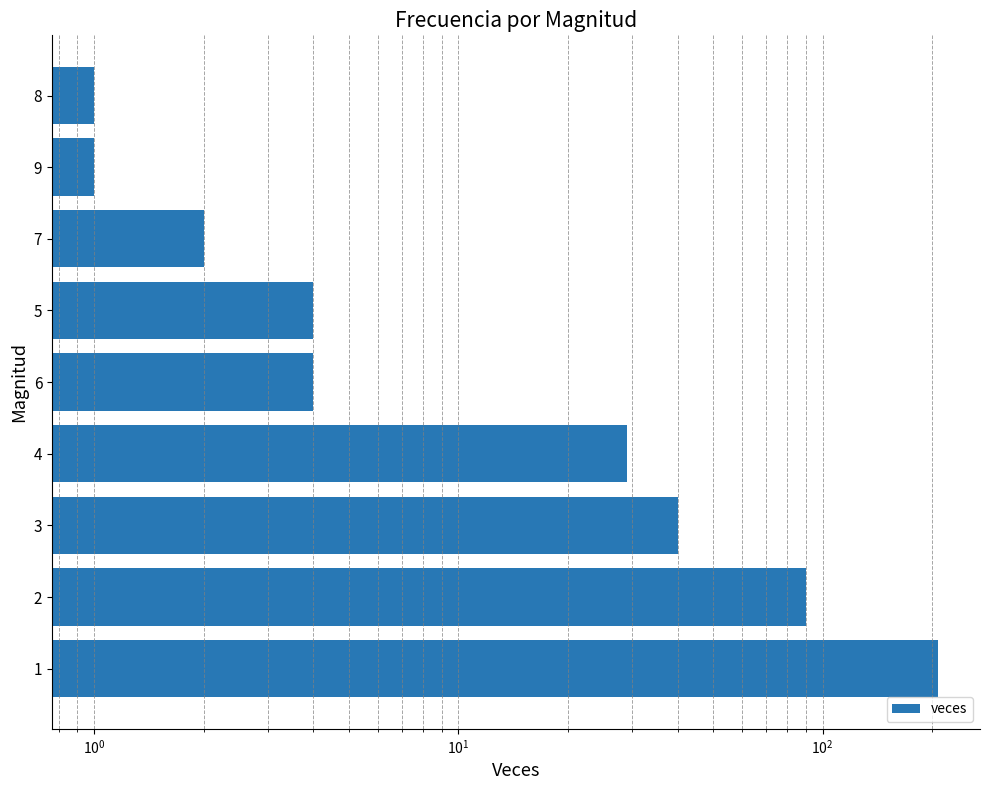

What is the greatest value displayed?

207